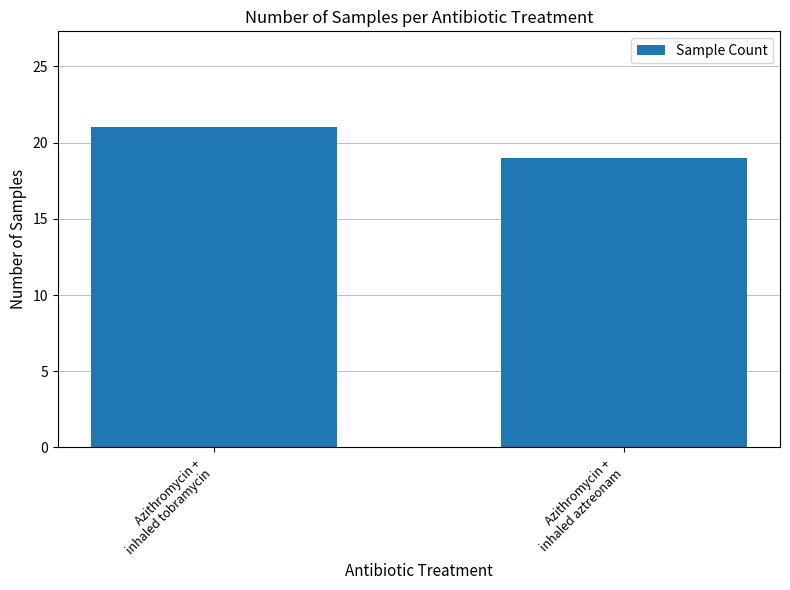

What is the smallest value displayed?

19